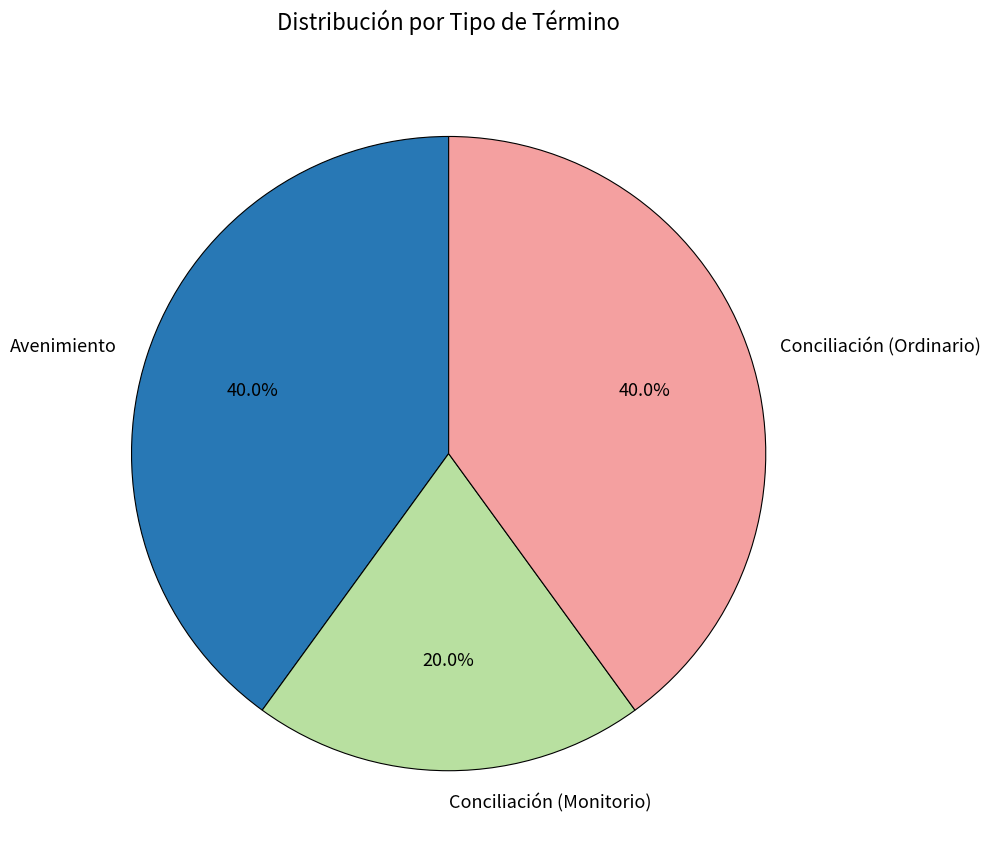

What percentage is NOT represented by Conciliación (Monitorio)?

80.0%